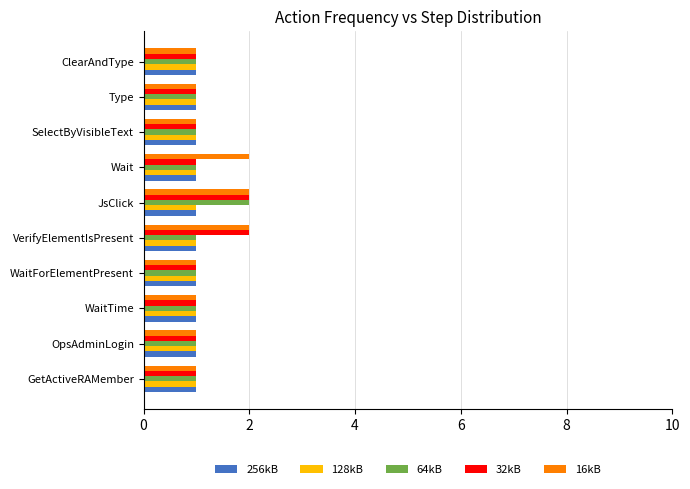

What are all the series names shown in the legend?

256kB, 128kB, 64kB, 32kB, 16kB